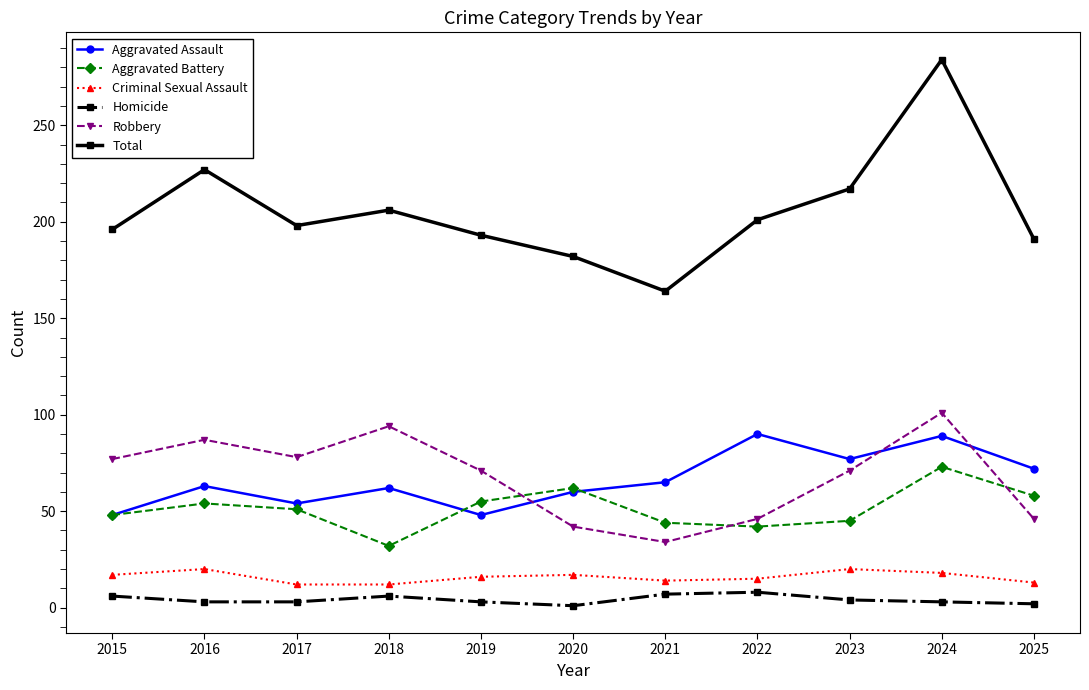

Where is the first local maximum for Aggravated Assault?

2016